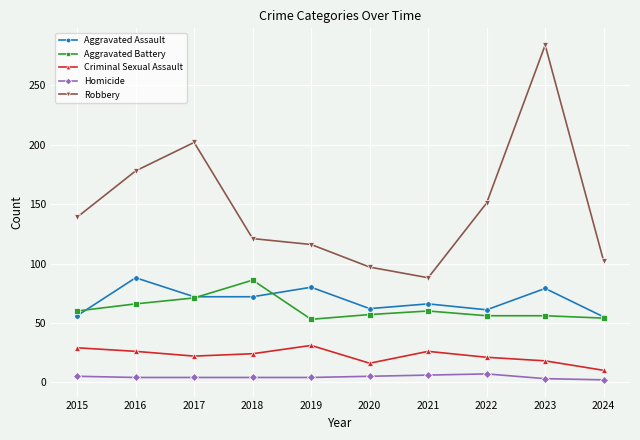

At which label is Robbery closest to 186?

2016